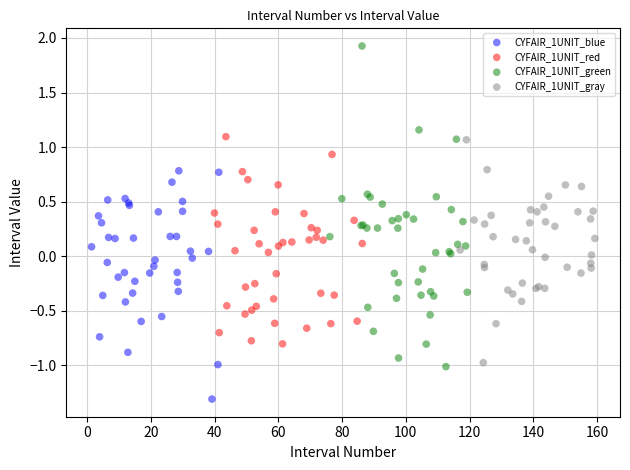

Which series contains the highest Y value?

CYFAIR_1UNIT_green